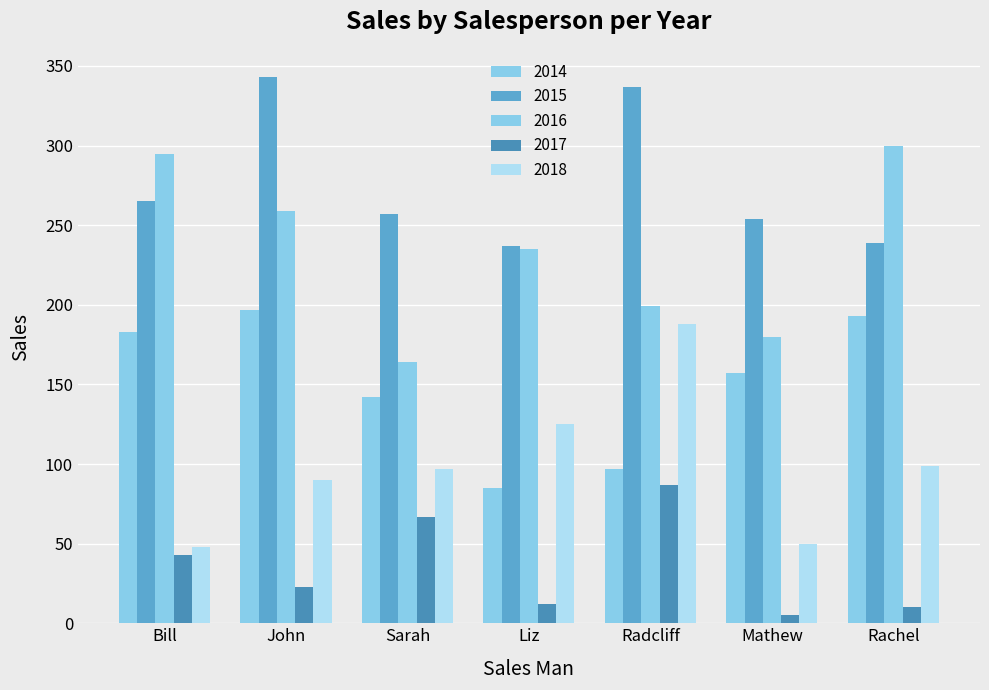

How many bars are there in each group?

5